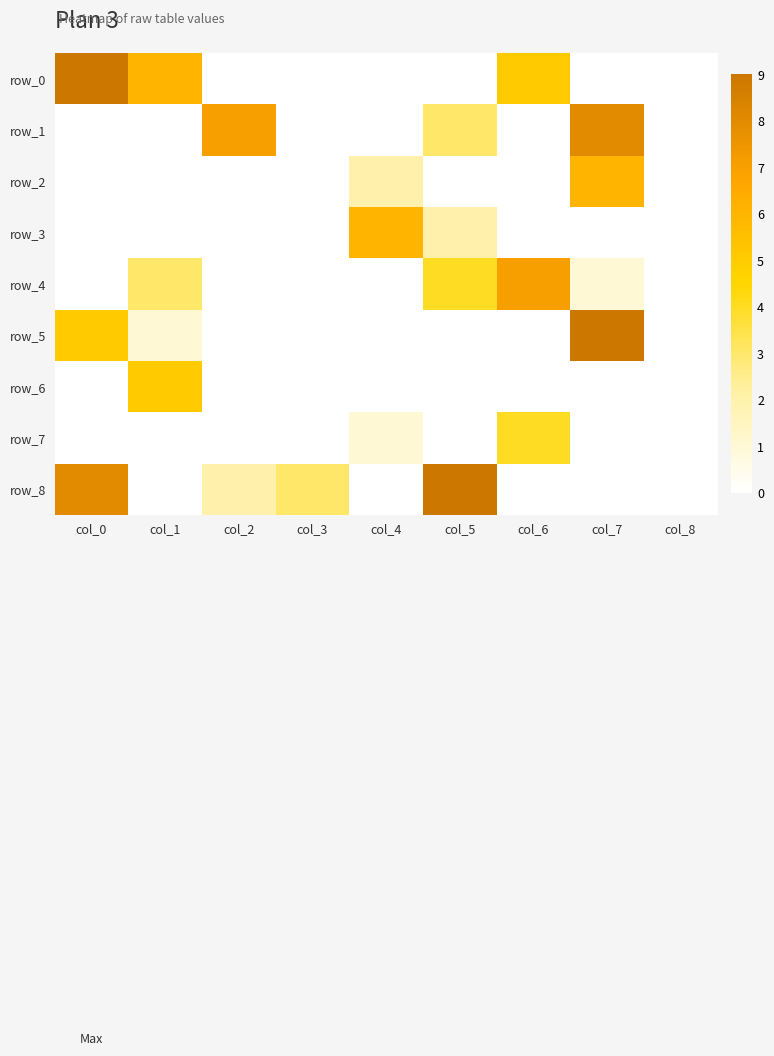

Is the value of row_3 at col_6 greater than the value of row_4 at col_3?

No